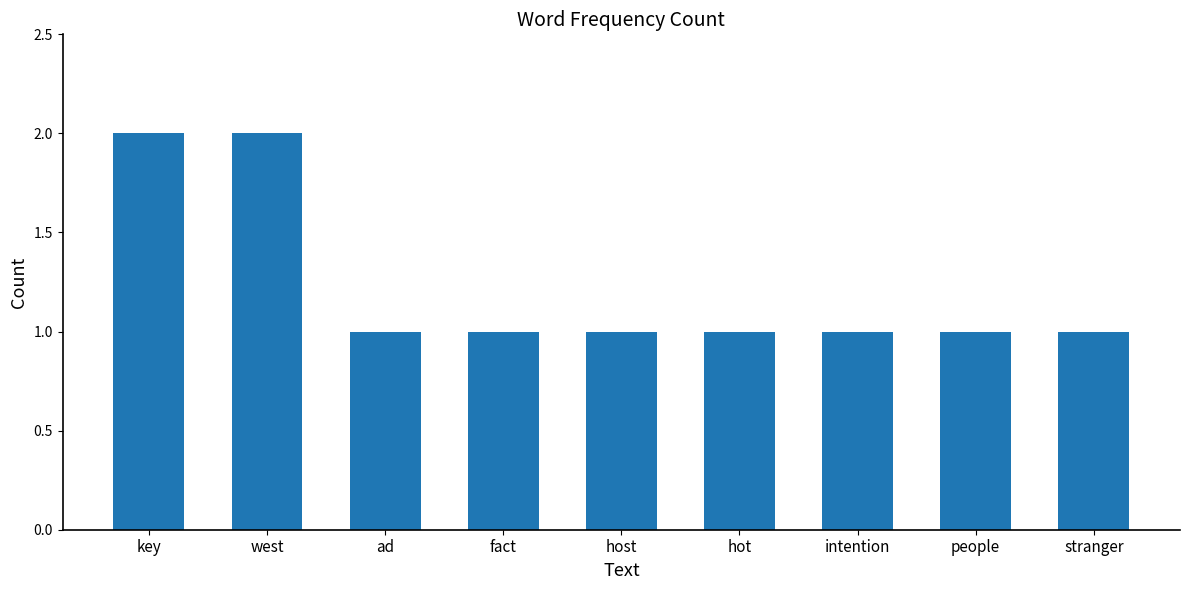

What is the label of the 5th bar from the right?

host